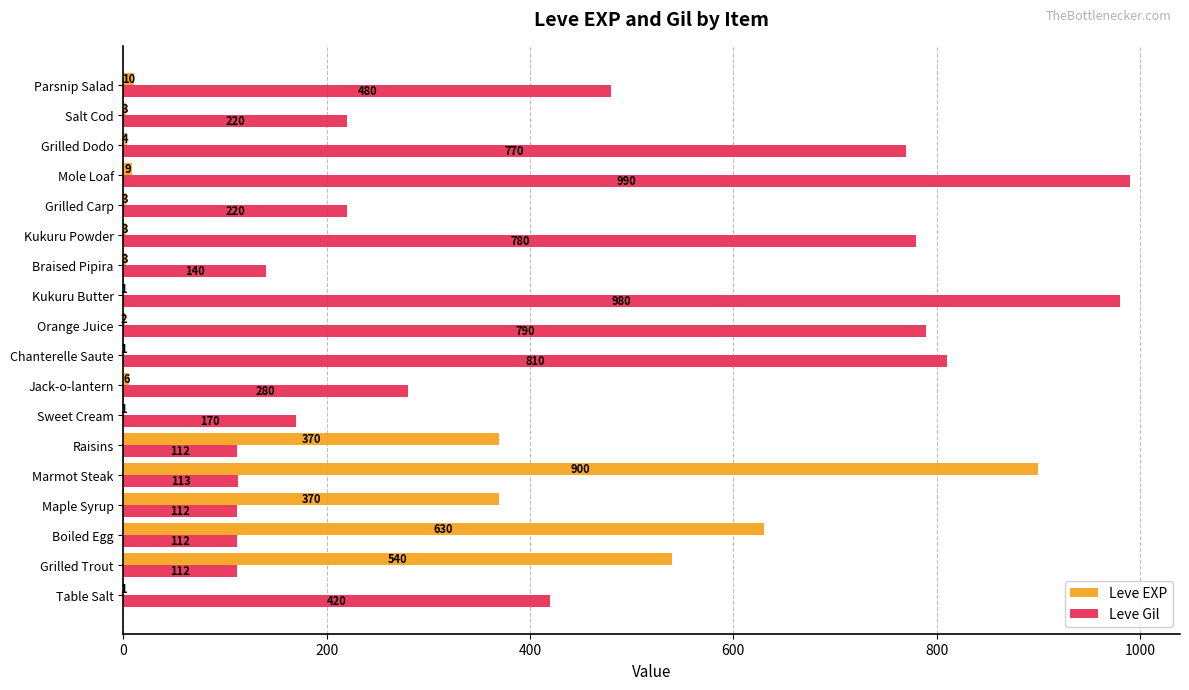

Is it true that Leve Gil equals 113 at Marmot Steak?

True